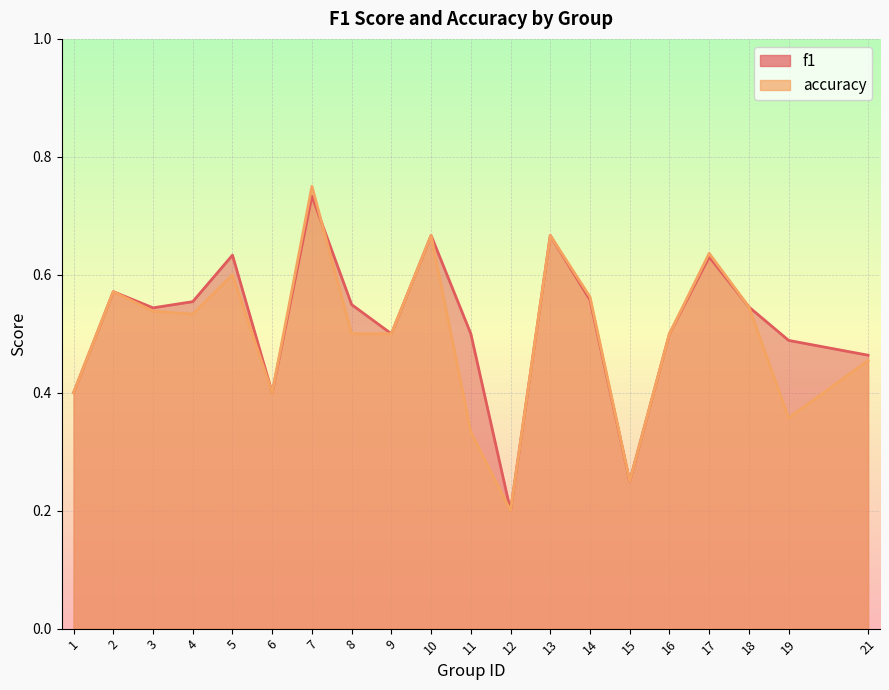

What is the total value across all series at 14?

1.1